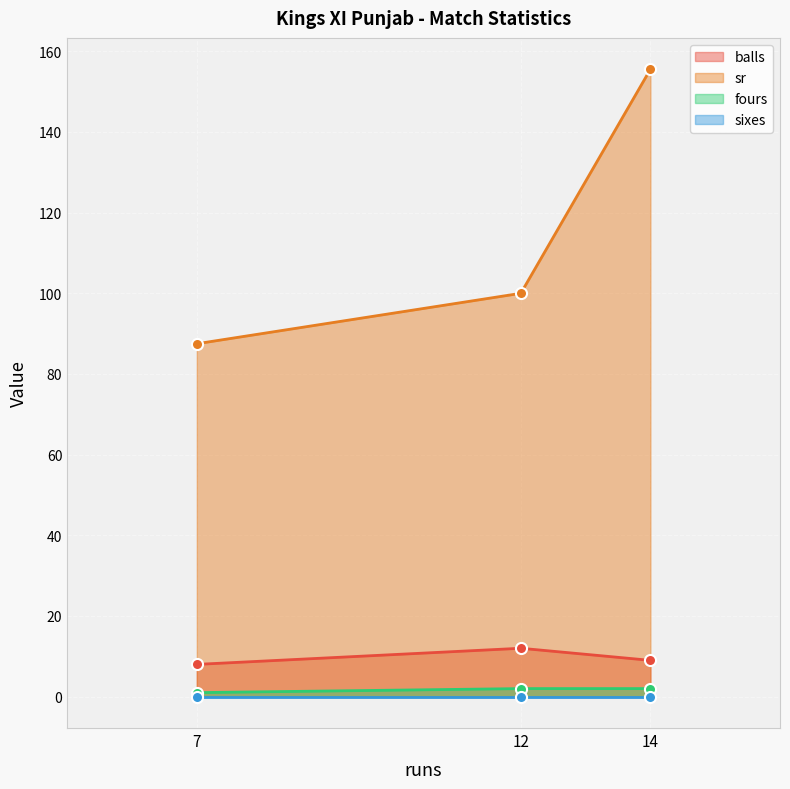

What is the value of the balls point at the 3rd from the left?

9.0